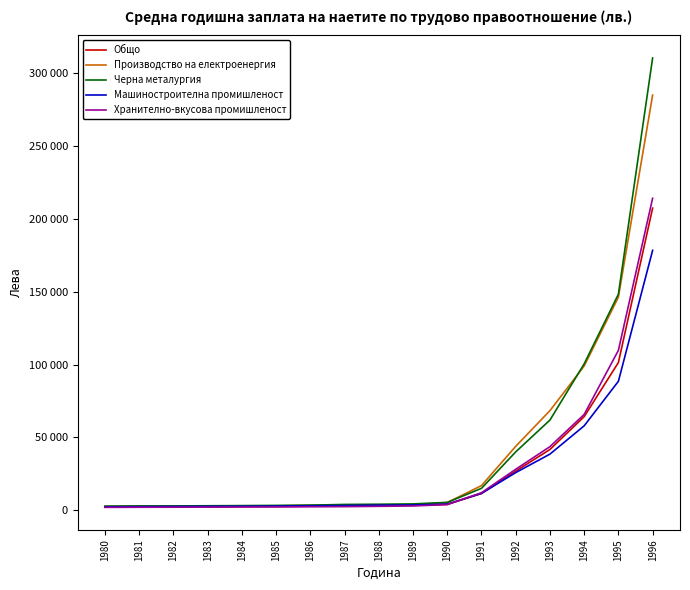

True or false: Машиностроителна промишленост has more than 1 interior local peaks.

False